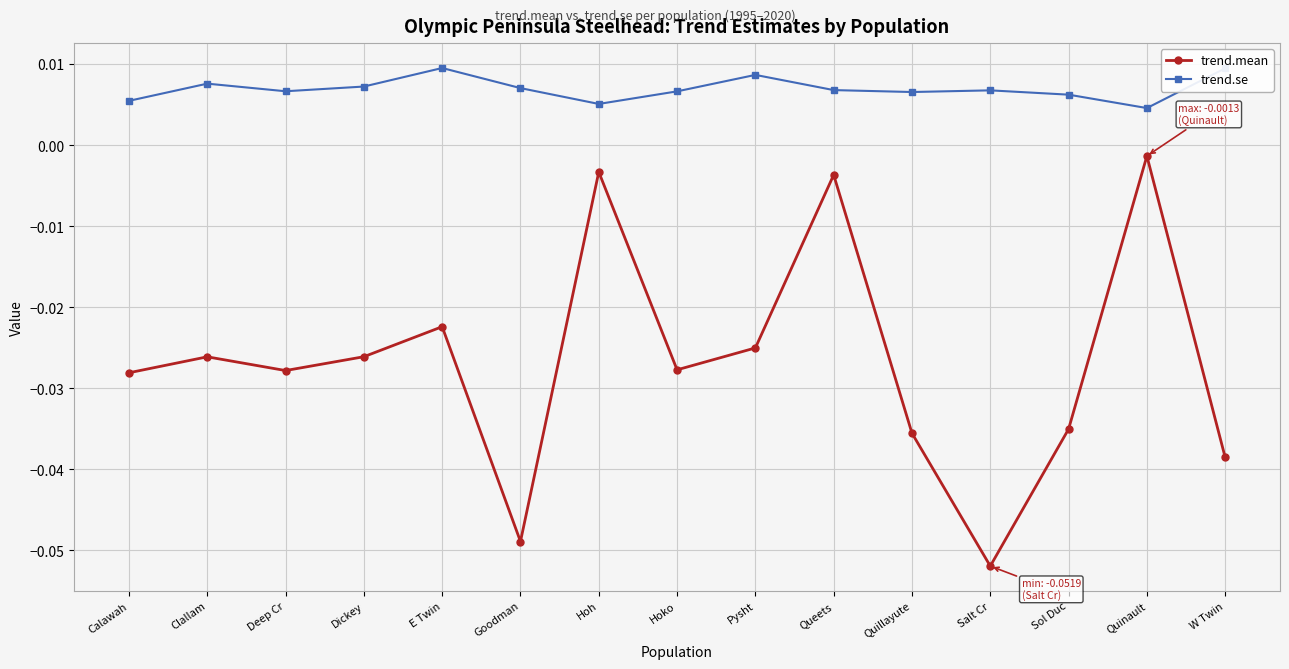

Where is trend.mean nearest to the value 0?

Quinault